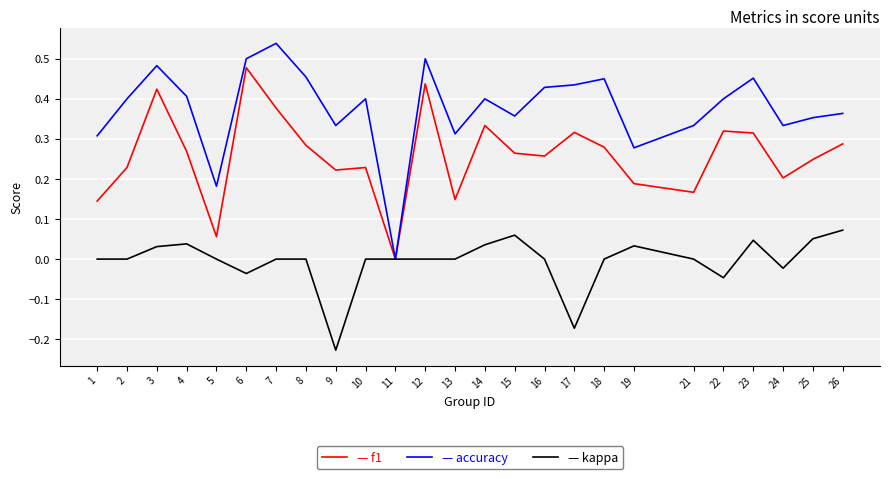

What is the total value across all series at 7?

0.9